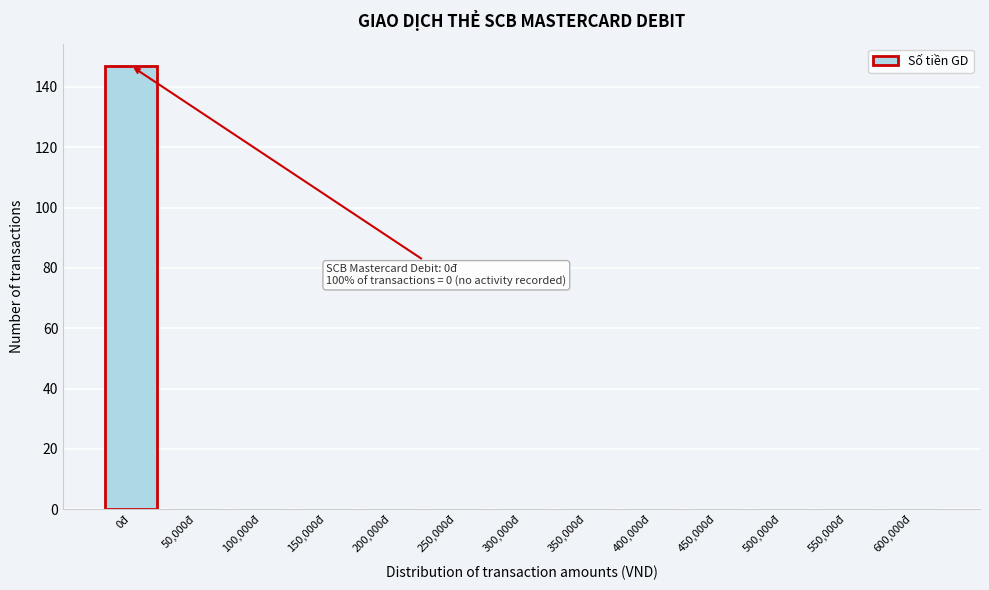

Reading left to right, extract all data points from this chart.

0đ=147	50,000đ=0	100,000đ=0	150,000đ=0	200,000đ=0	250,000đ=0	300,000đ=0	350,000đ=0	400,000đ=0	450,000đ=0	500,000đ=0	550,000đ=0	600,000đ=0